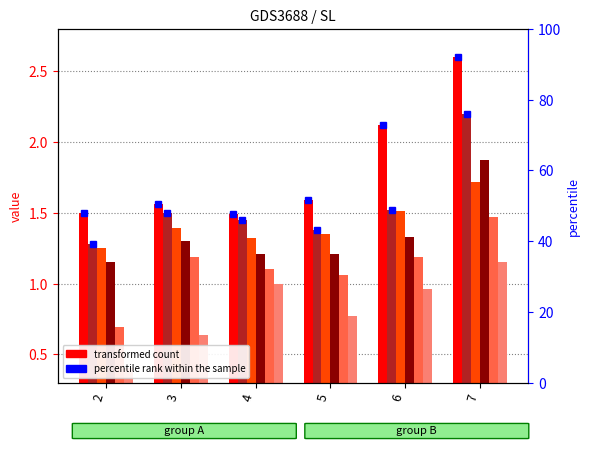

Reading left to right, list all the values displayed in this chart.

col_2: 1.5	1.6	1.5	1.6	2.1	2.6
col_3: 1.3	1.5	1.4	1.4	1.5	2.2
col_4: 1.2	1.4	1.3	1.4	1.5	1.7
col_5: 1.1	1.3	1.2	1.2	1.3	1.9
col_6: 0.7	1.2	1.1	1.1	1.2	1.5
col_7: 0.4	0.6	1.0	0.8	1.0	1.1